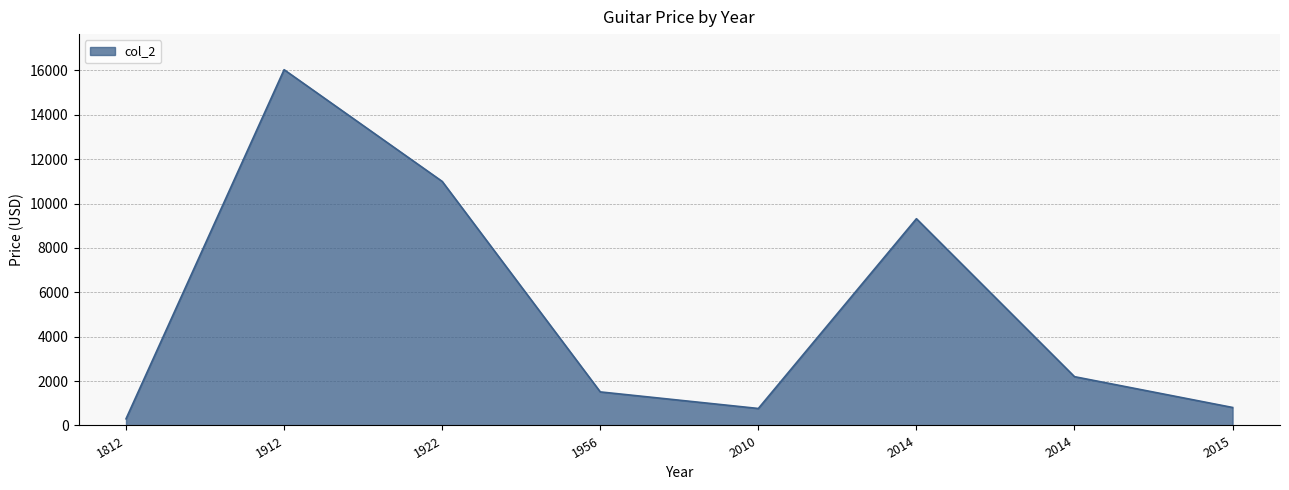

Count the number of categories in the chart.

8